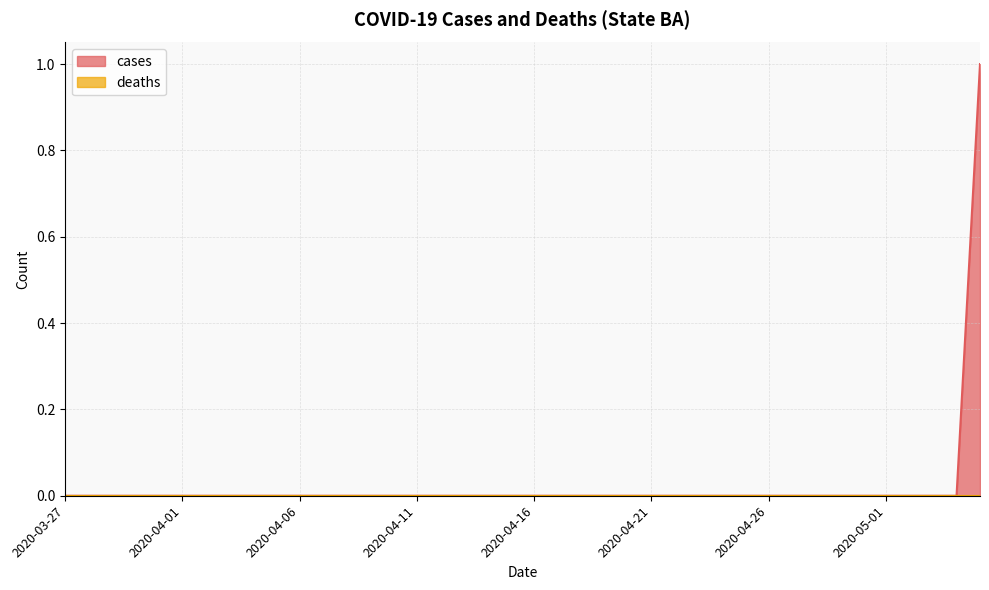

Reading right to left, transcribe all the data shown in this chart.

2020-05-05=1	2020-05-04=0	2020-05-03=0	2020-05-02=0	2020-05-01=0	2020-04-30=0	2020-04-29=0	2020-04-28=0	2020-04-27=0	2020-04-26=0	2020-04-25=0	2020-04-24=0	2020-04-23=0	2020-04-22=0	2020-04-21=0	2020-04-20=0	2020-04-19=0	2020-04-18=0	2020-04-17=0	2020-04-16=0	2020-04-15=0	2020-04-14=0	2020-04-13=0	2020-04-12=0	2020-04-11=0	2020-04-10=0	2020-04-09=0	2020-04-08=0	2020-04-07=0	2020-04-06=0	2020-04-05=0	2020-04-04=0	2020-04-03=0	2020-04-02=0	2020-04-01=0	2020-03-31=0	2020-03-30=0	2020-03-29=0	2020-03-28=0	2020-03-27=0